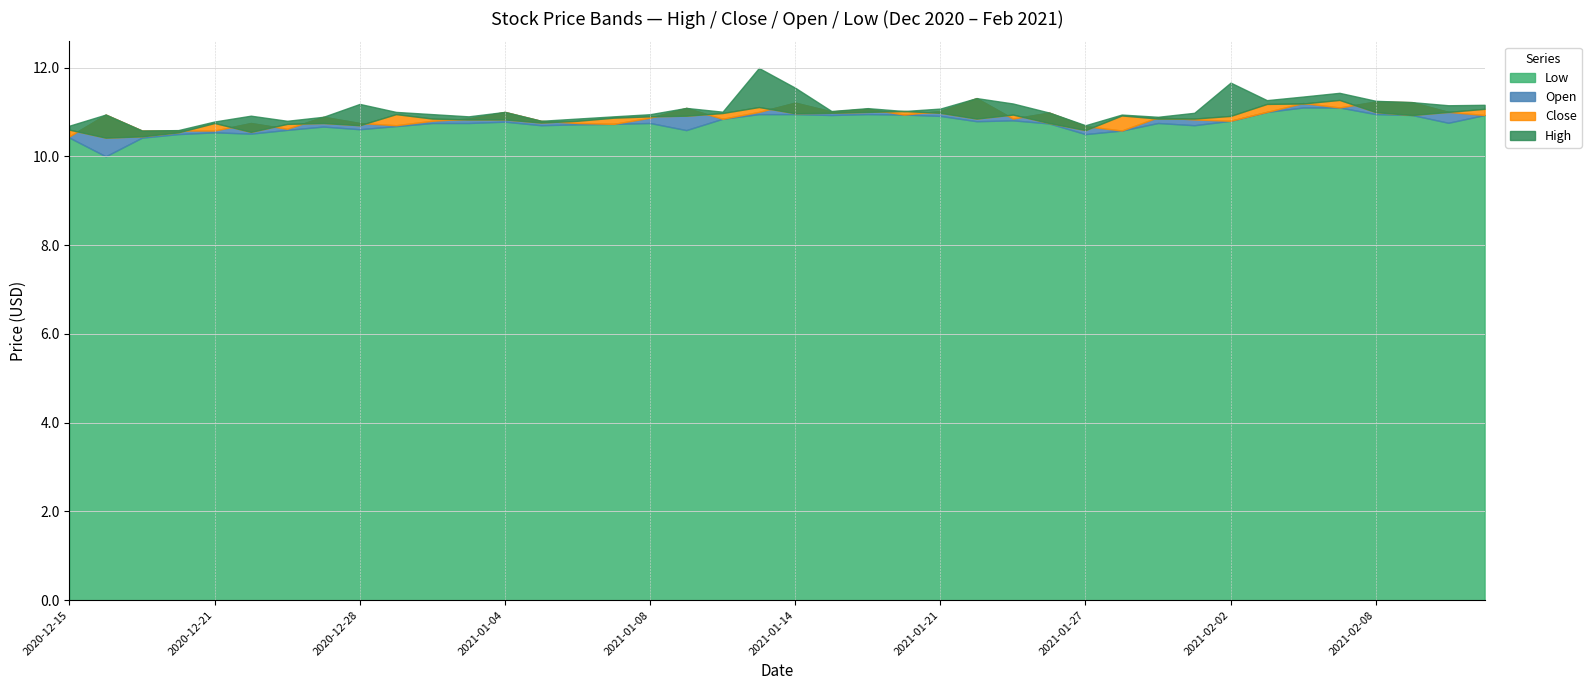

How many distinct data groups are displayed?

4